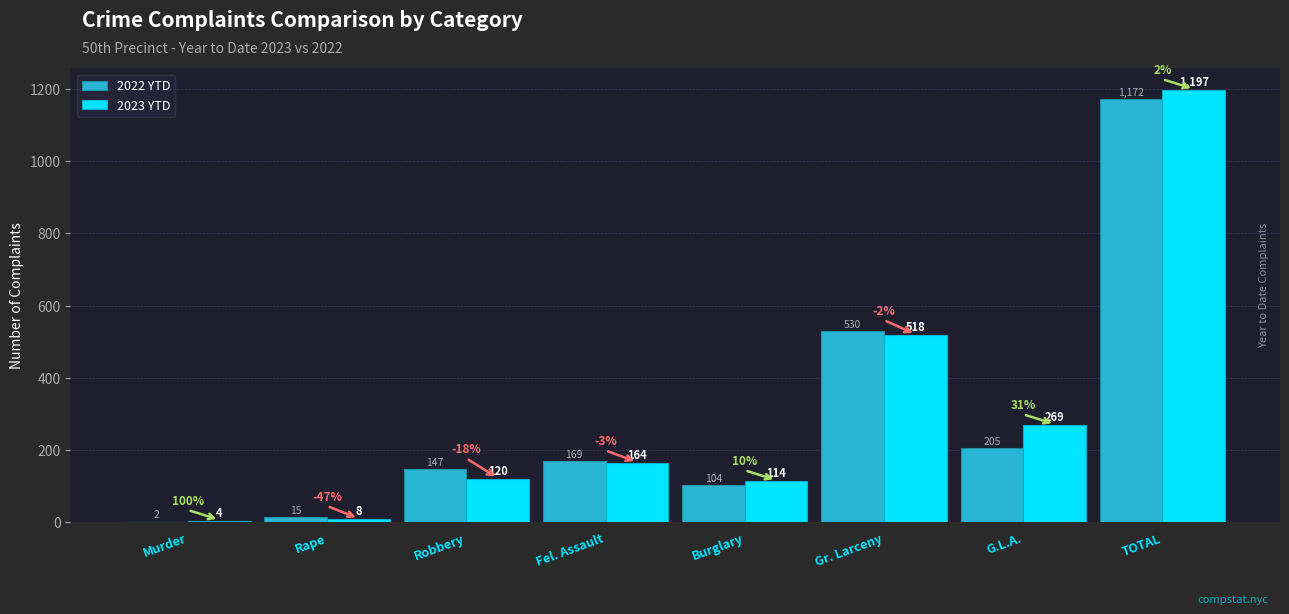

Does the chart contain stacked bars?

No